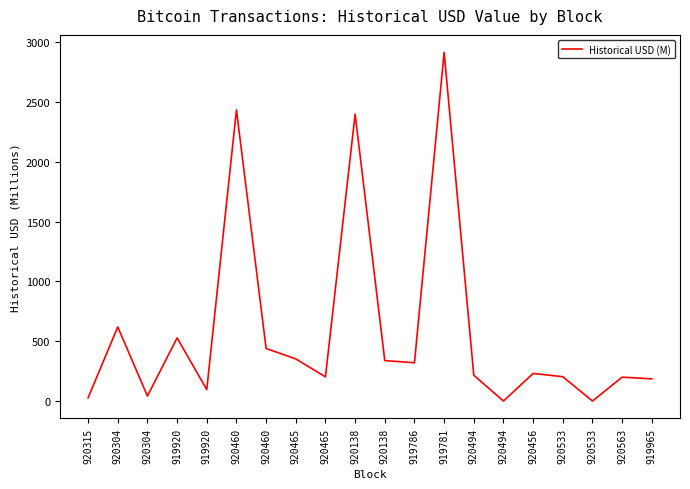

Is it true that the value at 920304 is 619.6?

True